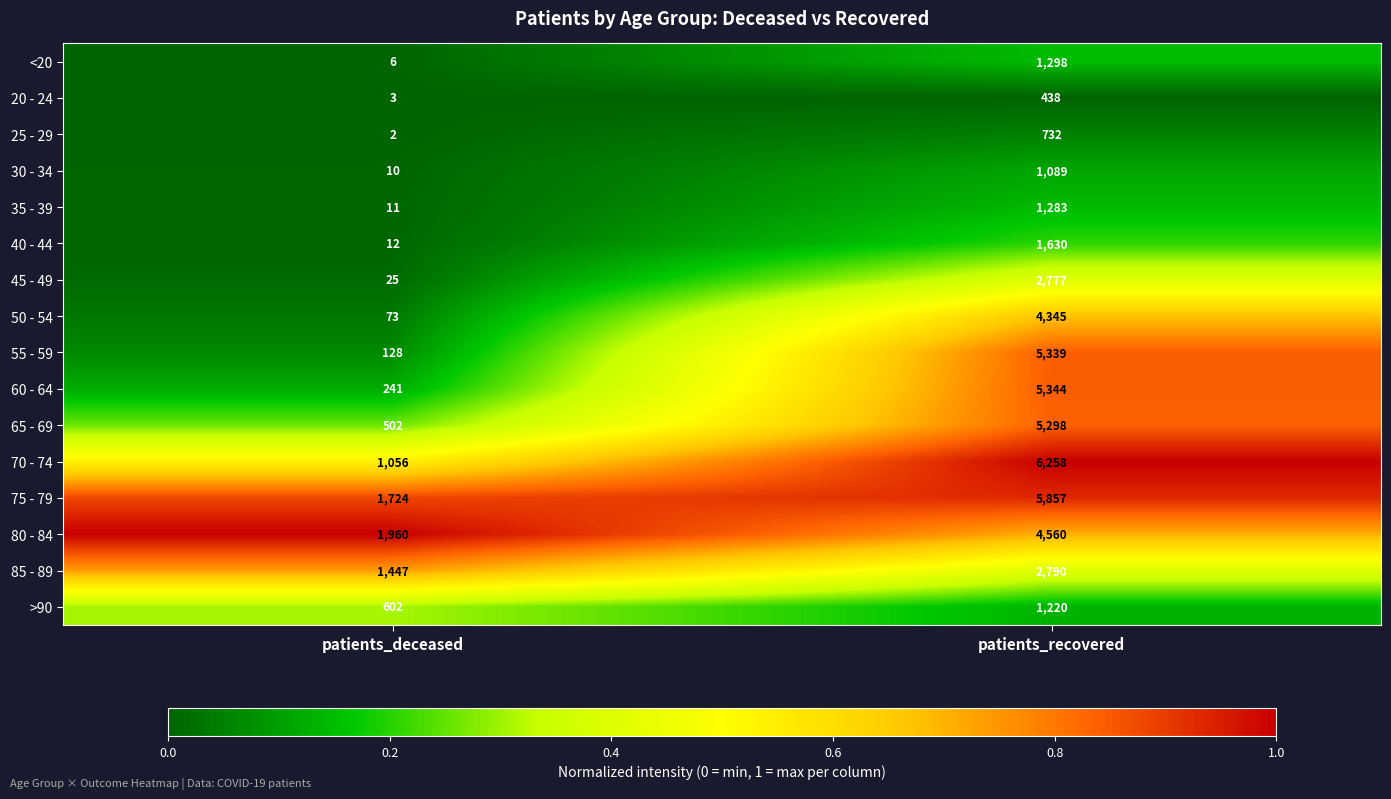

What is the difference between the maximum and minimum values in the 35 - 39 series?

1272